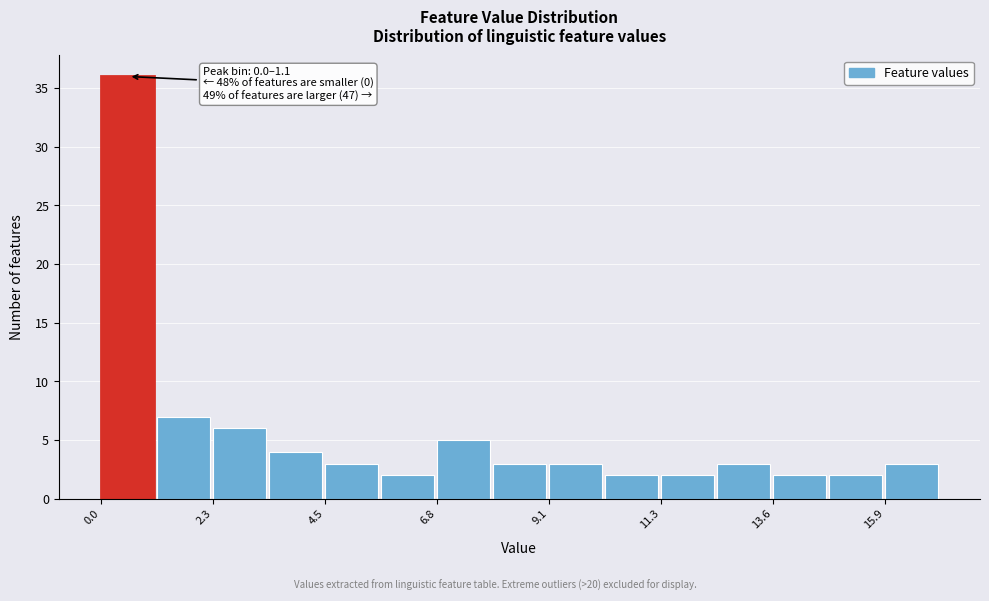

Around what value on the x-axis is the tallest bar? Give the approximate position of its centre, as read against the axis.

0.5